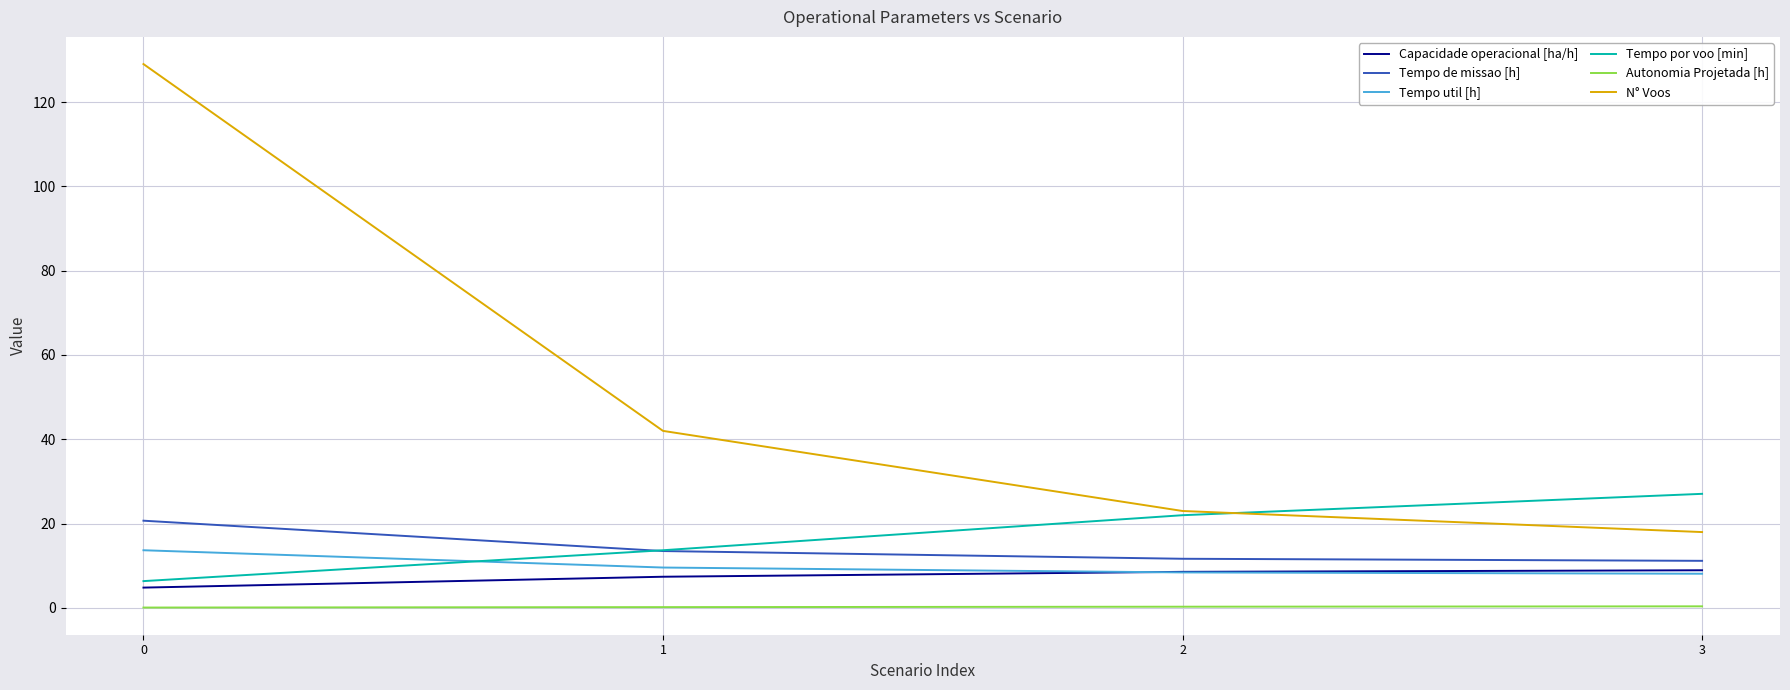

True or false: N° Voos and Capacidade operacional [ha/h] cross at least once.

False